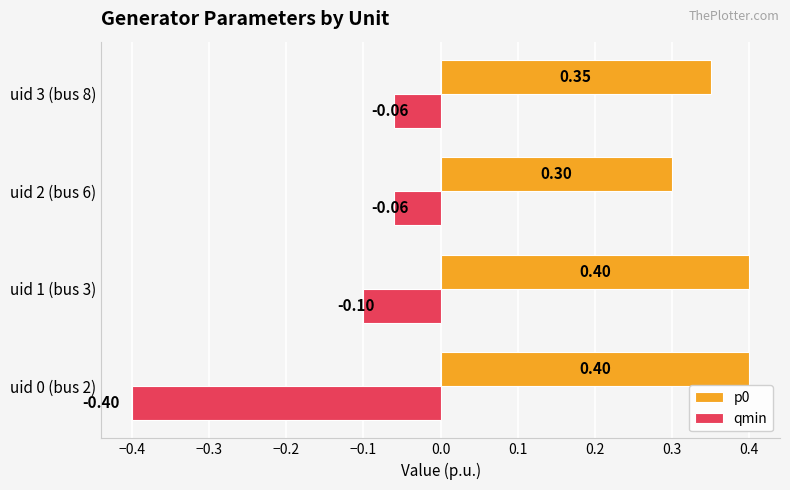

How many data points does each series have?

4